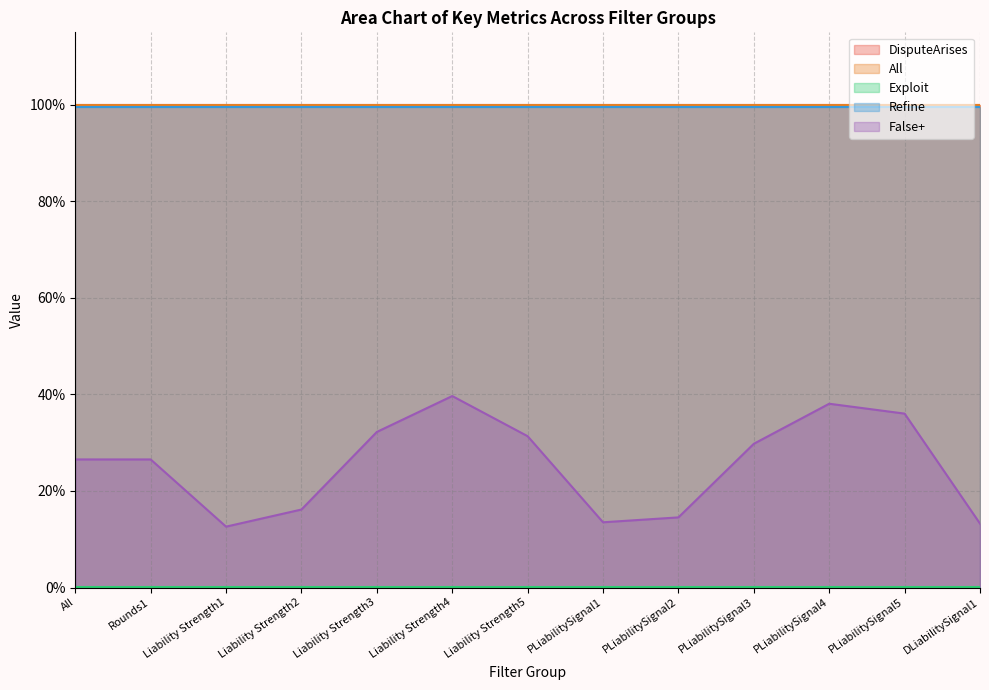

Where is the first local minimum for False+?

Liability Strength1